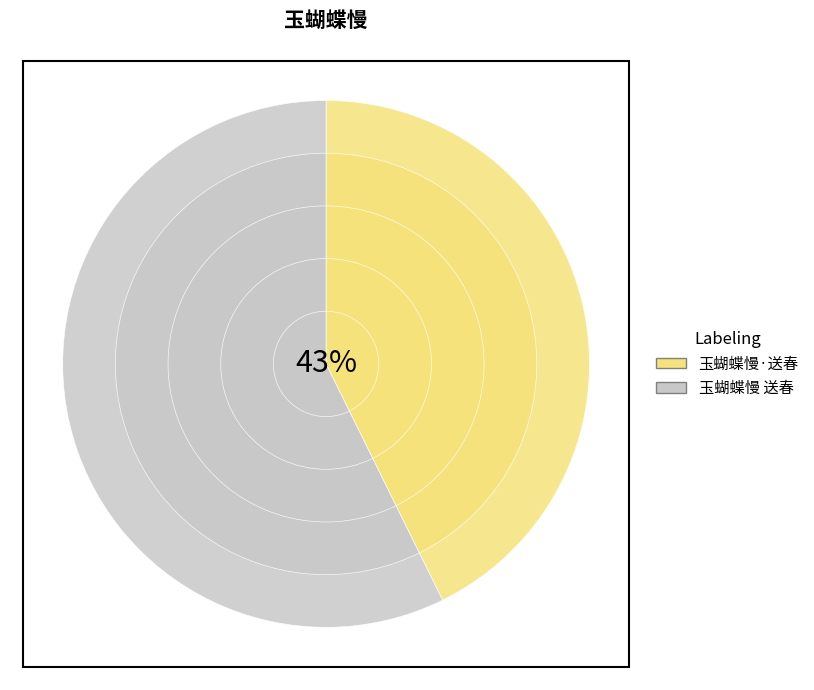

Count the number of slices in the pie.

2